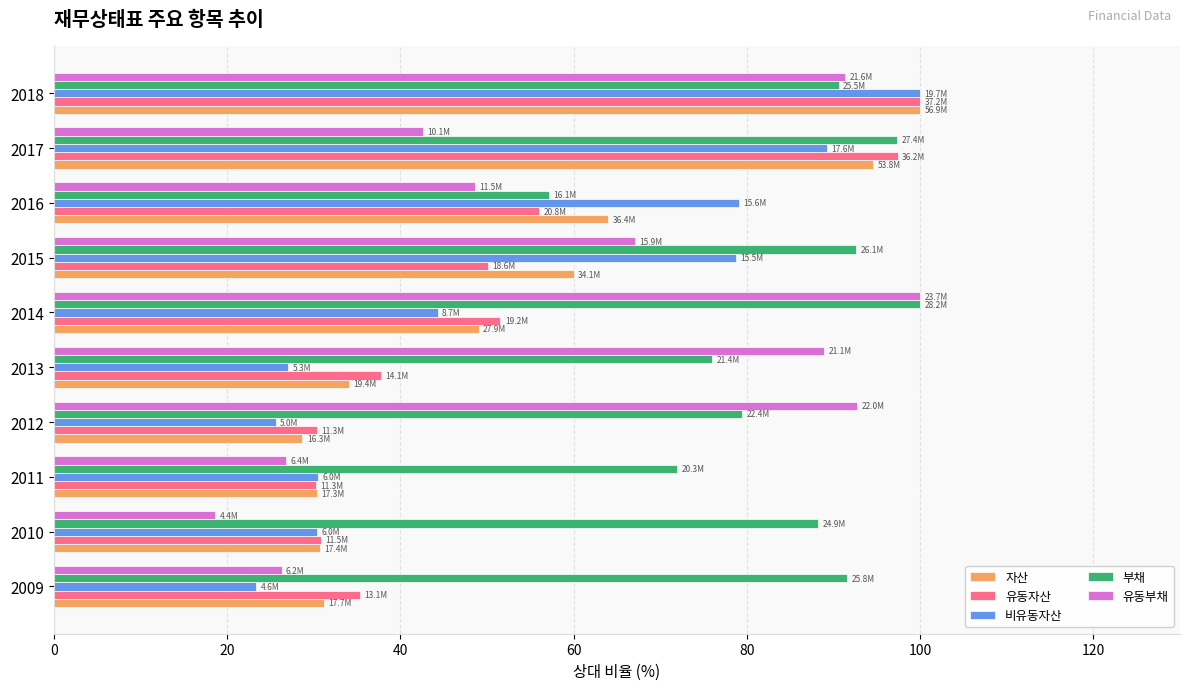

What is the sum of the 자산 values at 2017 and 2018?

194.6